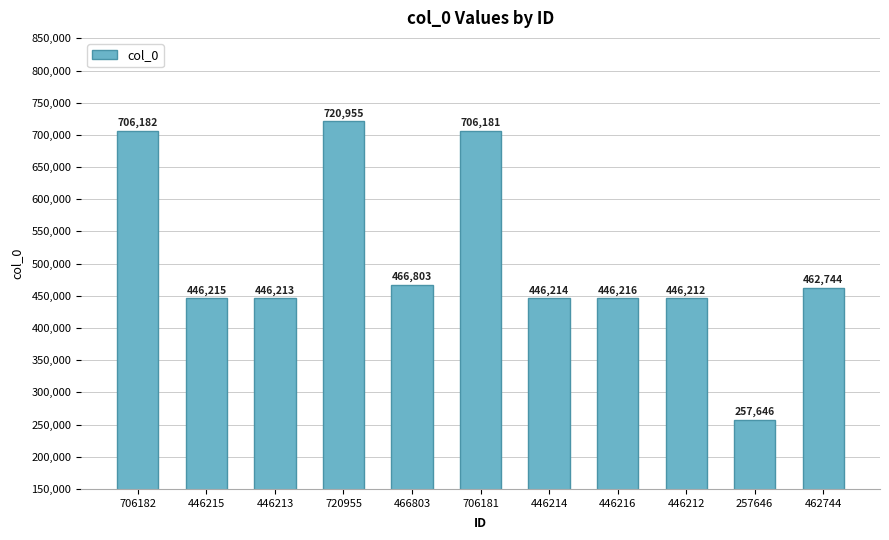

Reading left to right, list all the values displayed in this chart.

706182=706182	446215=446215	446213=446213	720955=720955	466803=466803	706181=706181	446214=446214	446216=446216	446212=446212	257646=257646	462744=462744